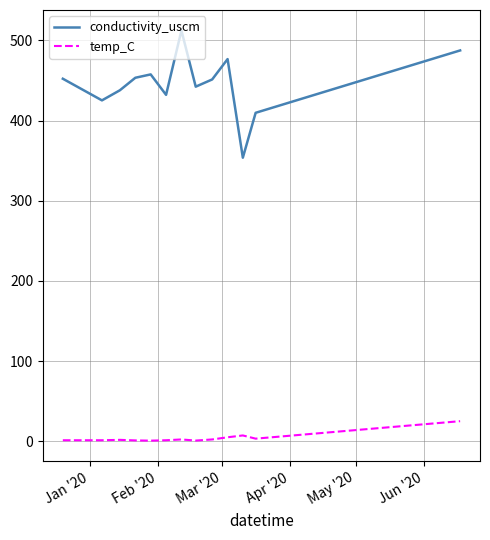

Which series has the largest range (max minus min)?

conductivity_uscm